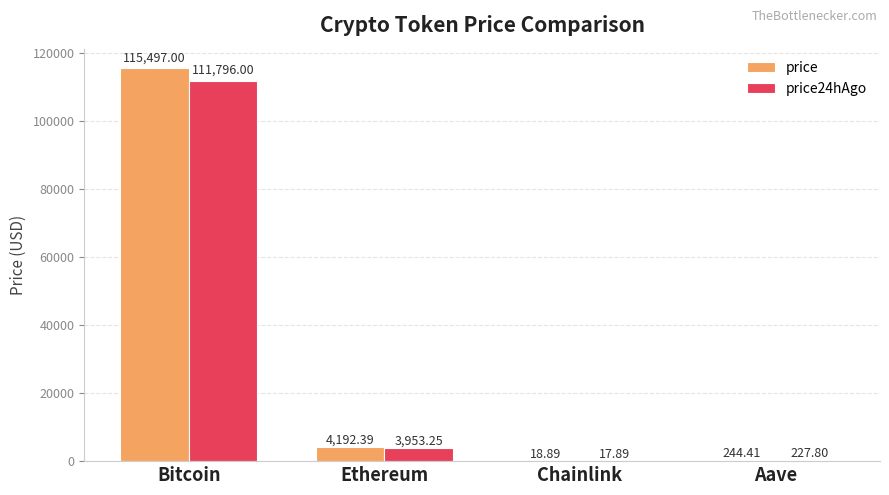

Which series has the largest range (max minus min)?

price